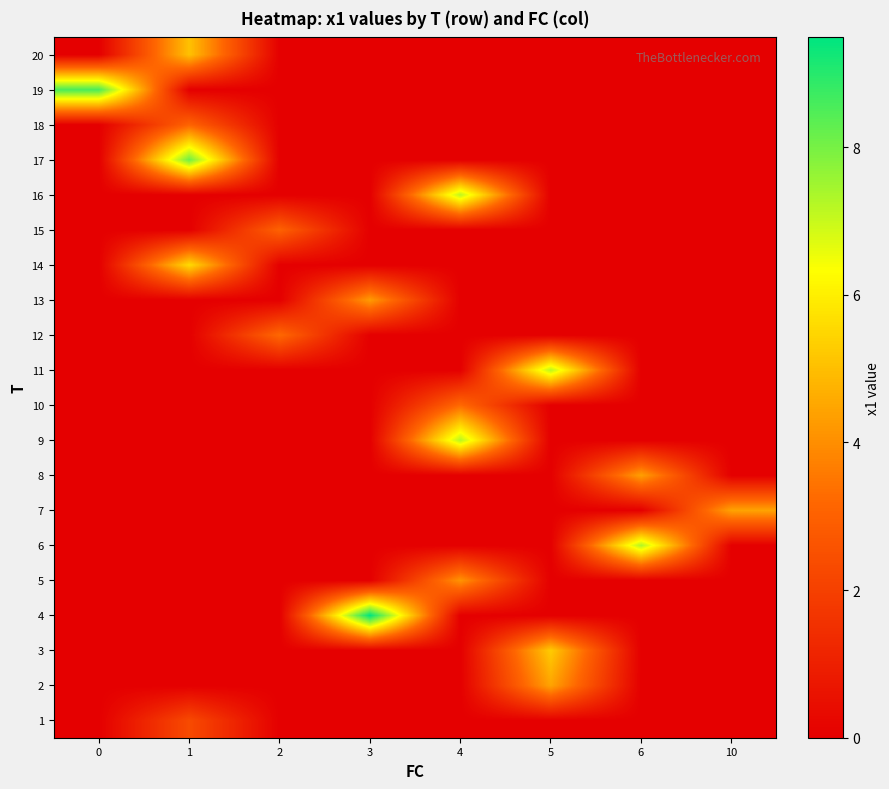

What is the difference between the highest and lowest values at 5?

7.2